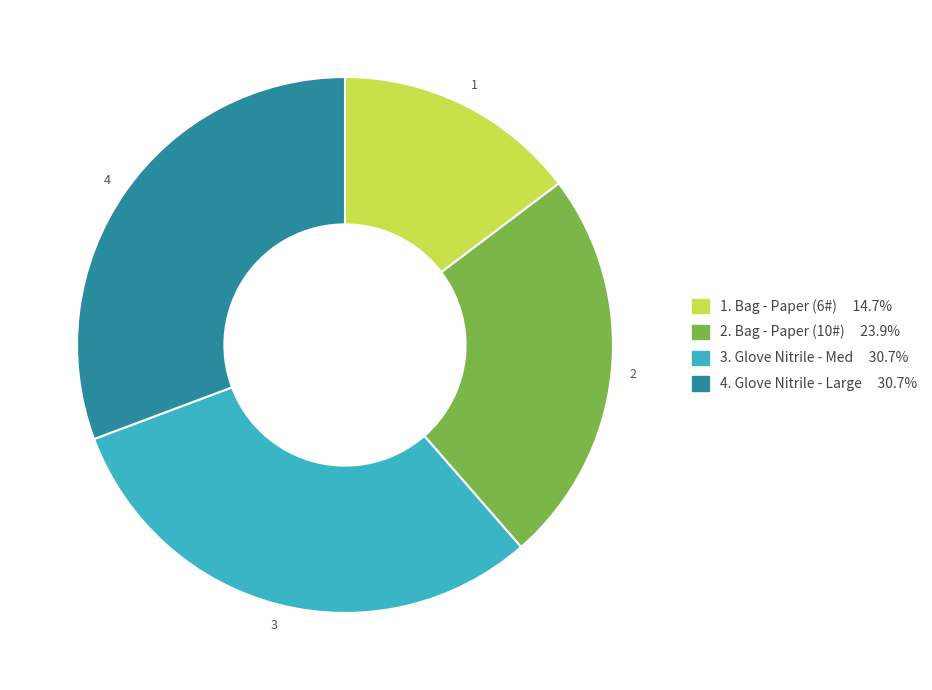

Is there any slice that represents more than half of the pie?

No